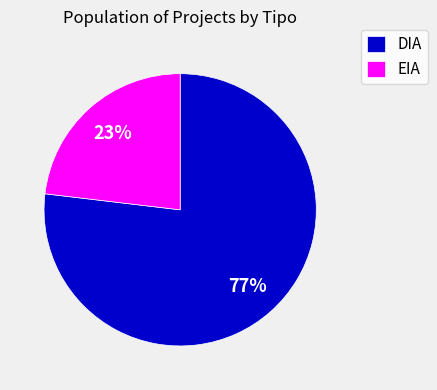

To the nearest percent, what portion does DIA represent?

77%